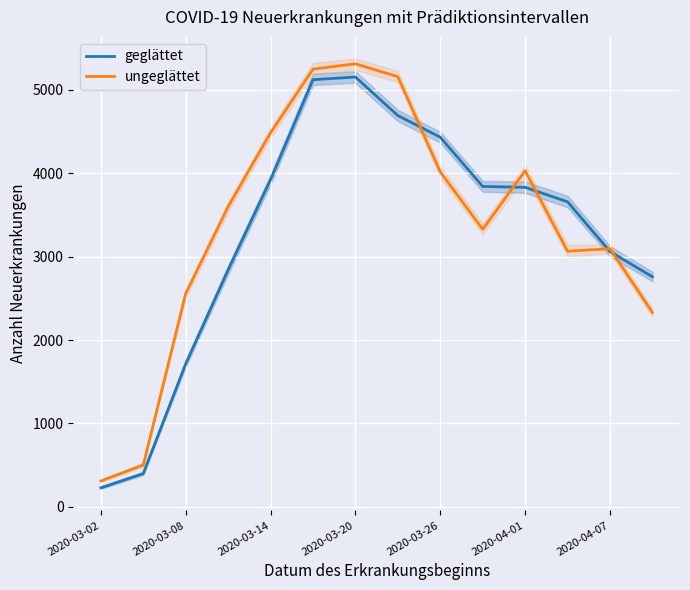

What is the maximum value for geglättet?

5151